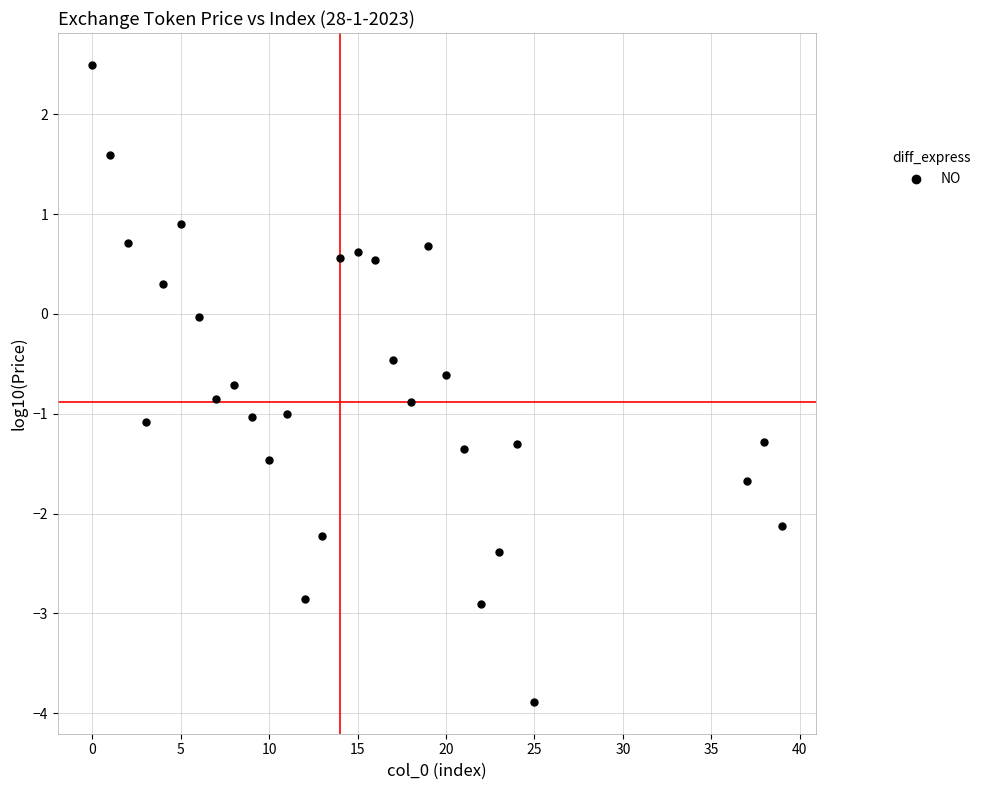

What is the range of X values (max minus min)?

39.0